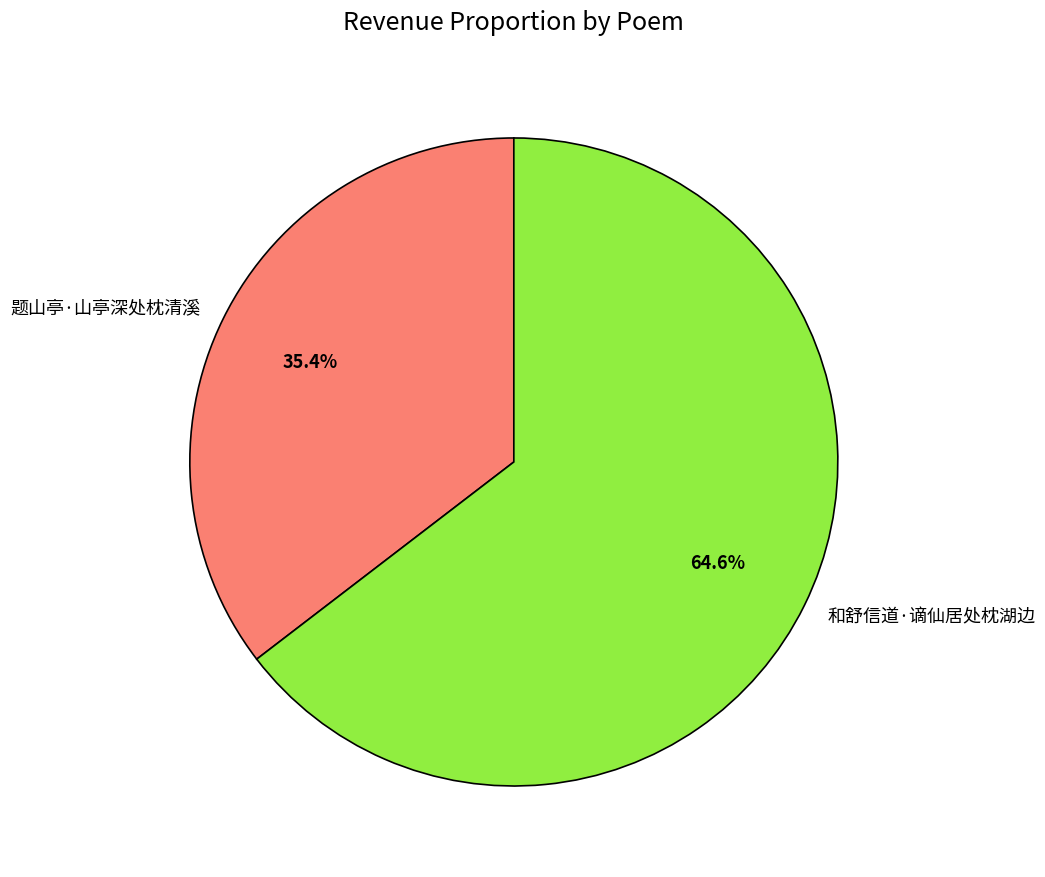

Does 题山亭·山亭深处枕清溪 represent more than half of the total?

No